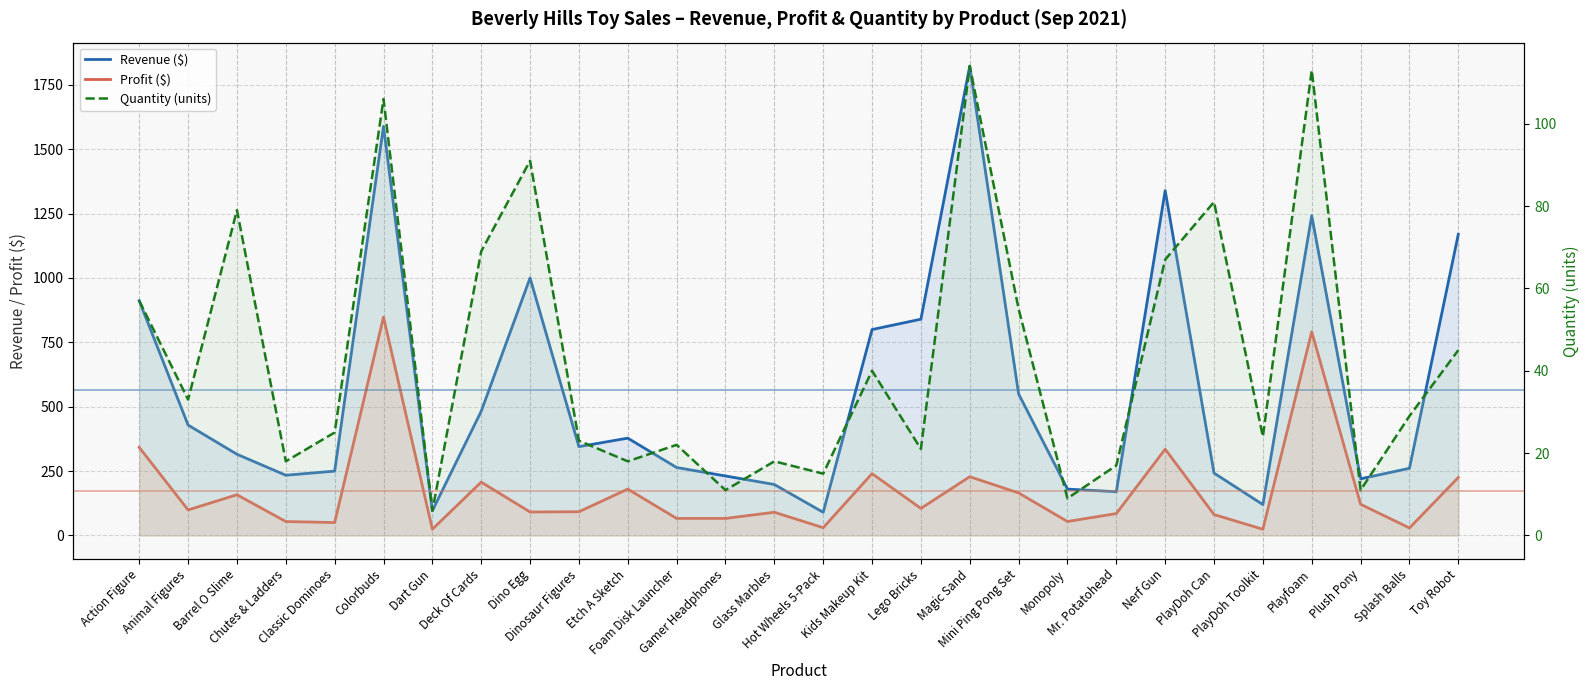

What is the sum of all Profit ($) values?

4880.0